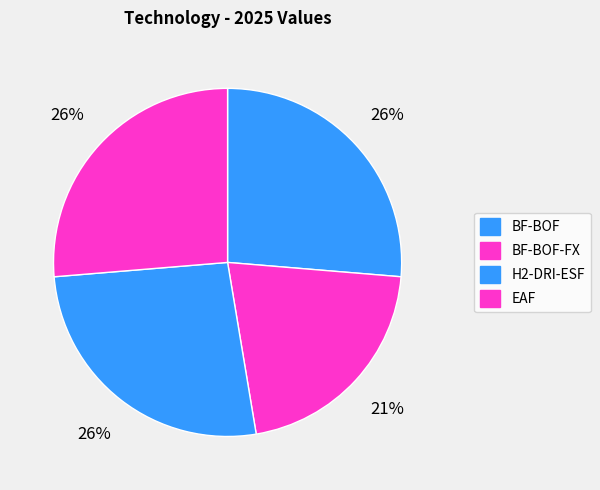

Is H2-DRI-ESF the majority of the pie?

No